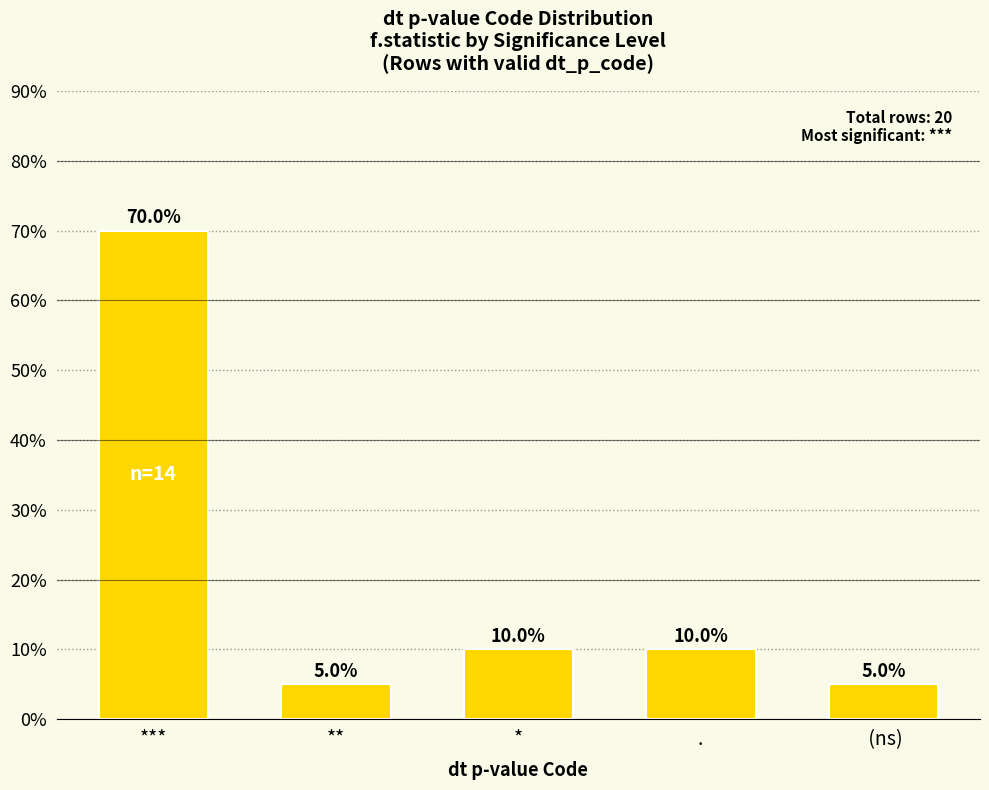

True or false: the data shows 5 at  (ns).

True